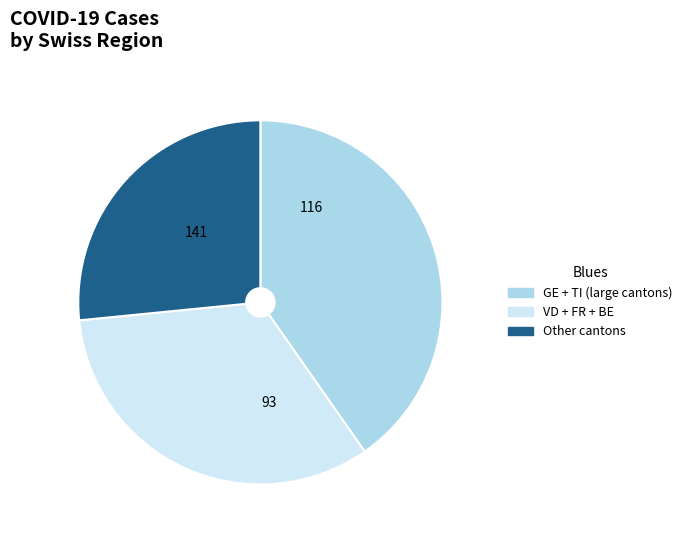

Is there any slice that represents more than half of the pie?

No